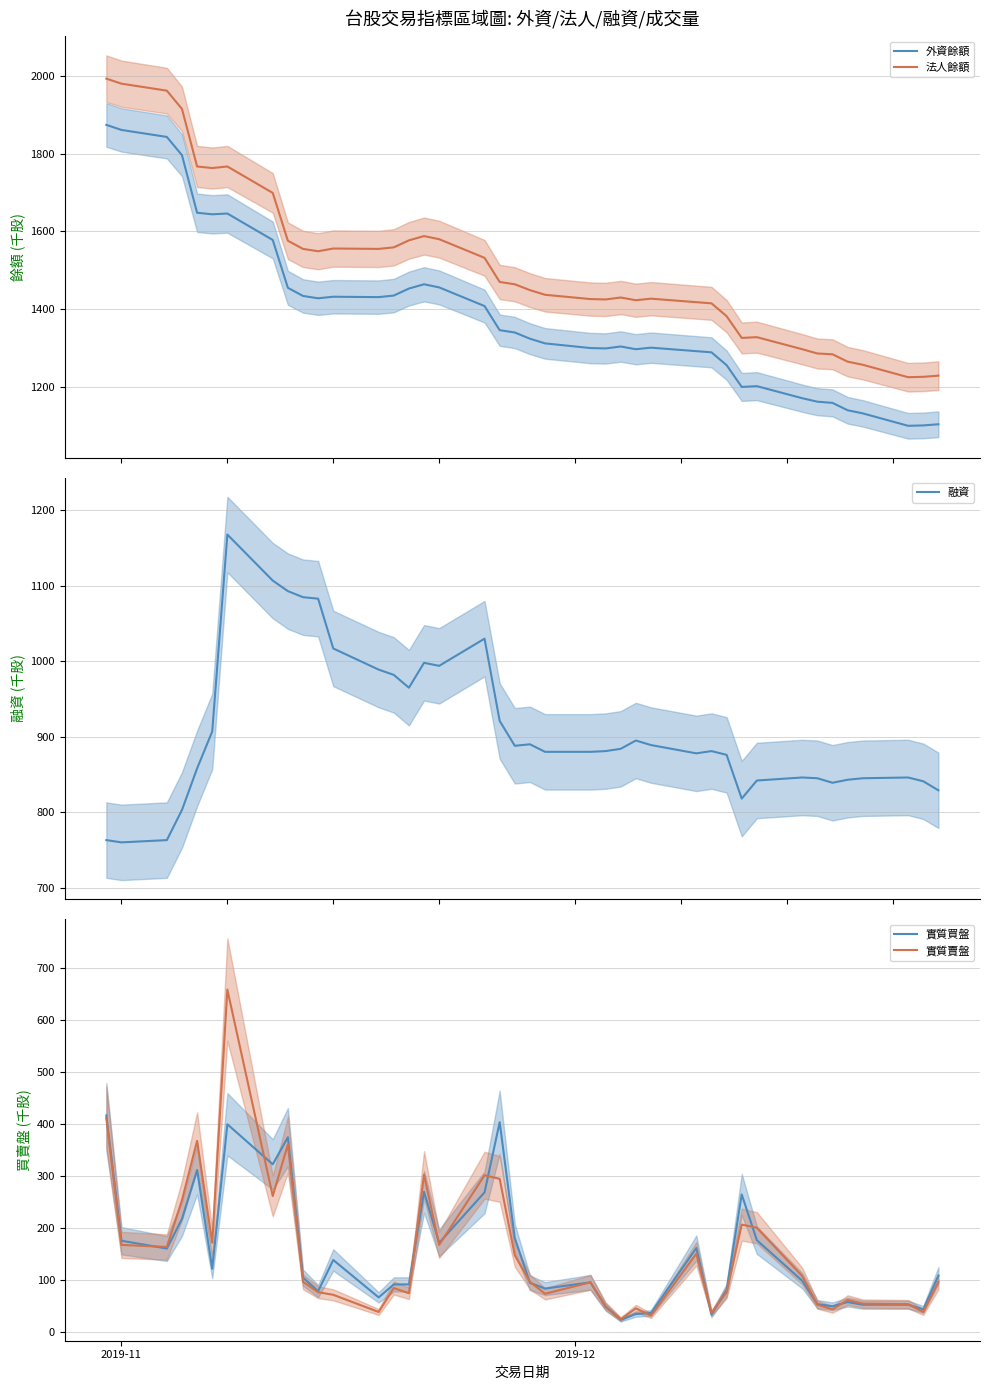

True or false: 外資餘額 and 實質買盤 intersect in this chart.

False